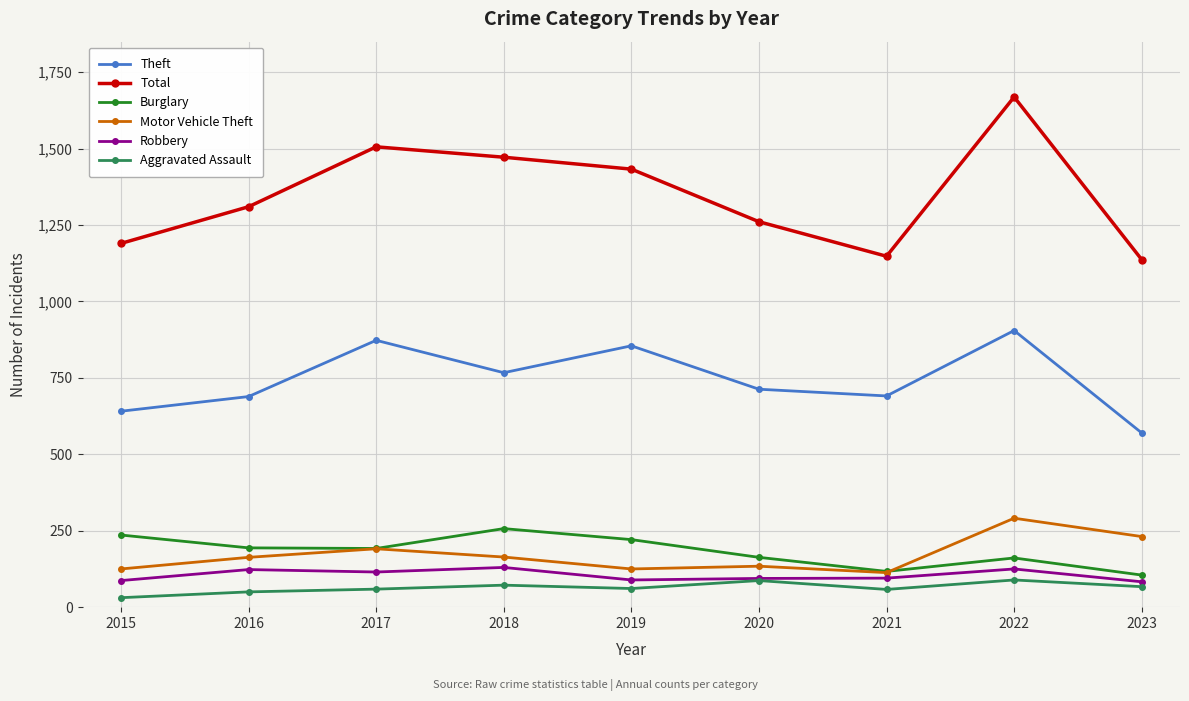

Which series has the largest range (max minus min)?

Total